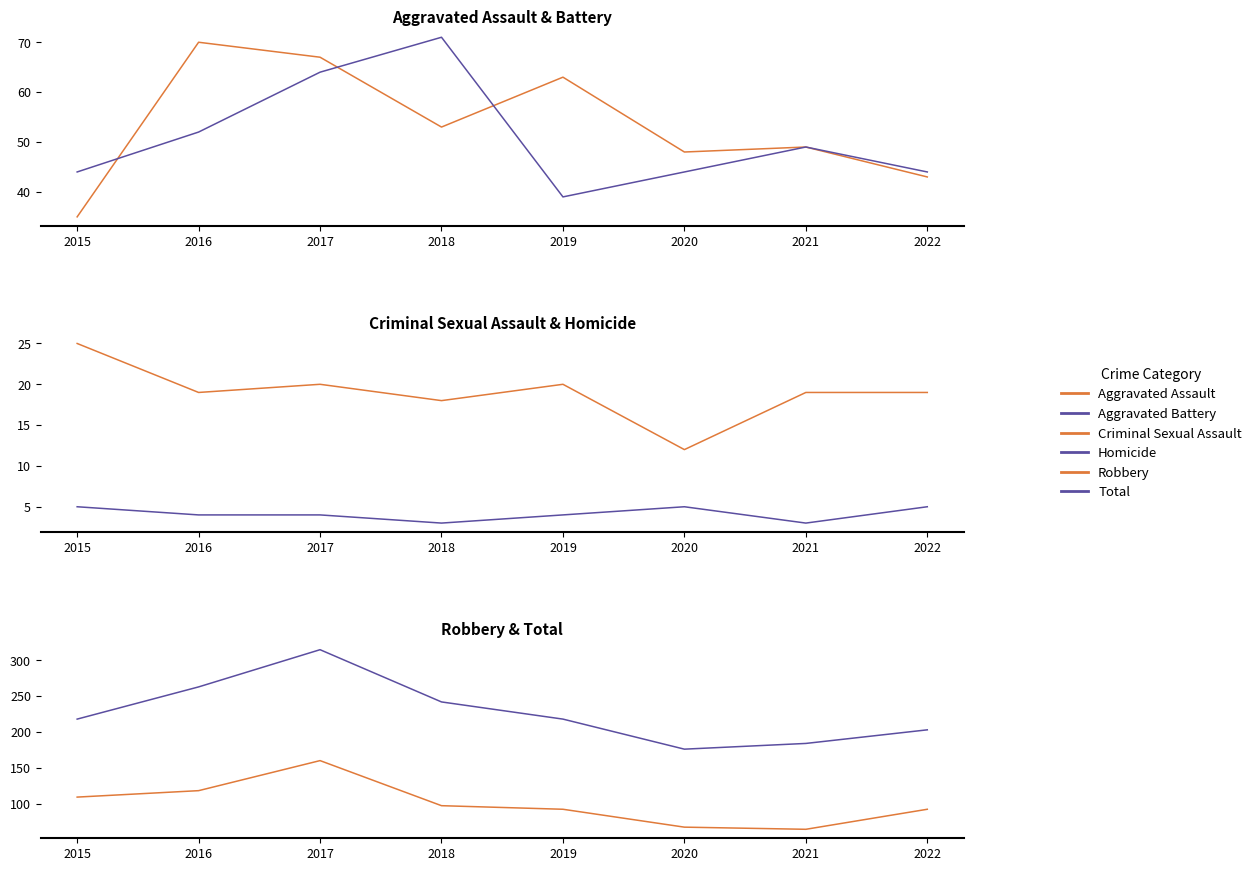

Which category has the lowest value in the Robbery series?

2021